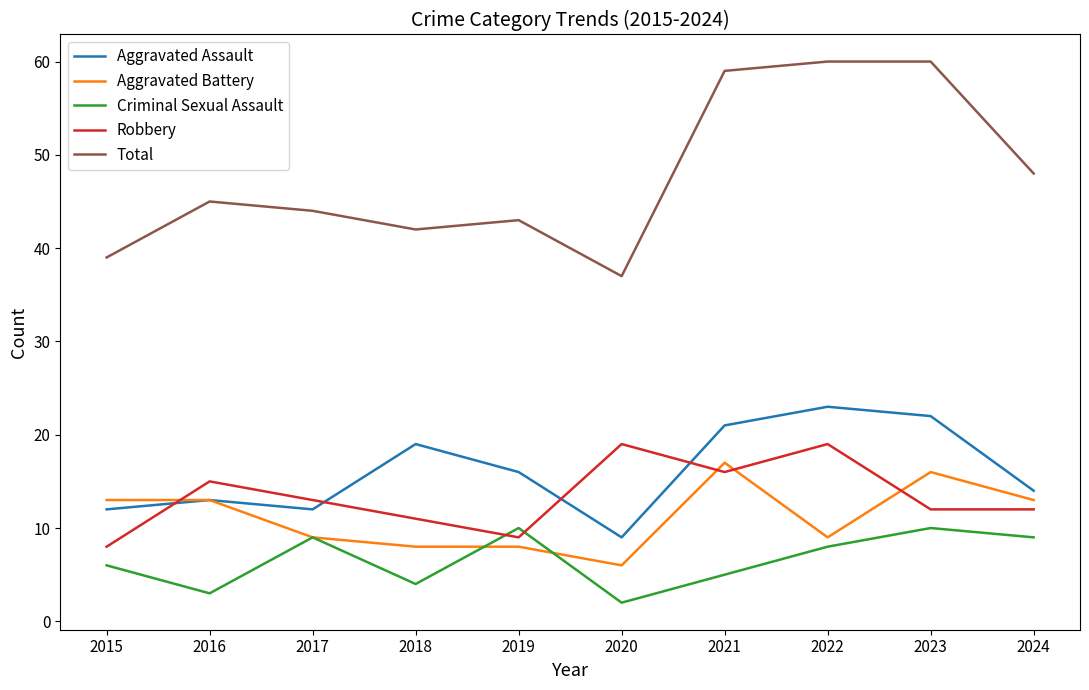

Reading left to right, what are all the values shown in this chart?

Aggravated Assault: 12	13	12	19	16	9	21	23	22	14
Aggravated Battery: 13	13	9	8	8	6	17	9	16	13
Criminal Sexual Assault: 6	3	9	4	10	2	5	8	10	9
Robbery: 8	15	13	11	9	19	16	19	12	12
Total: 39	45	44	42	43	37	59	60	60	48